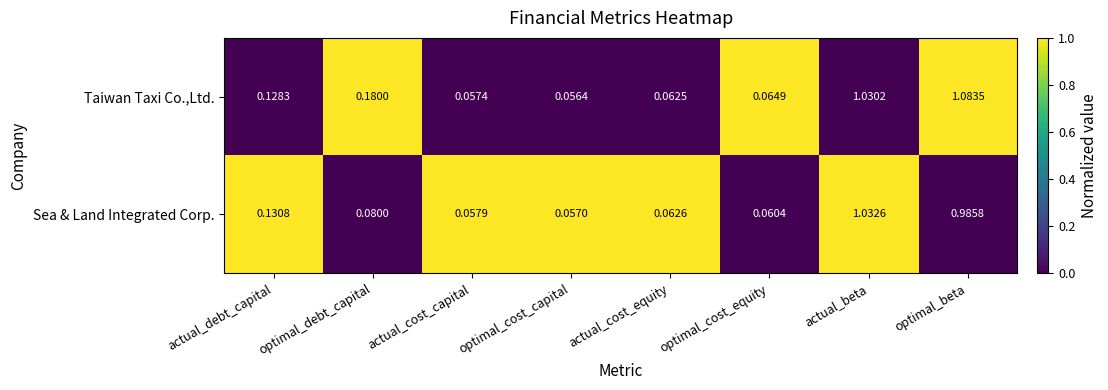

Which category has the lowest value in the Taiwan Taxi Co.,Ltd. series?

optimal_cost_capital